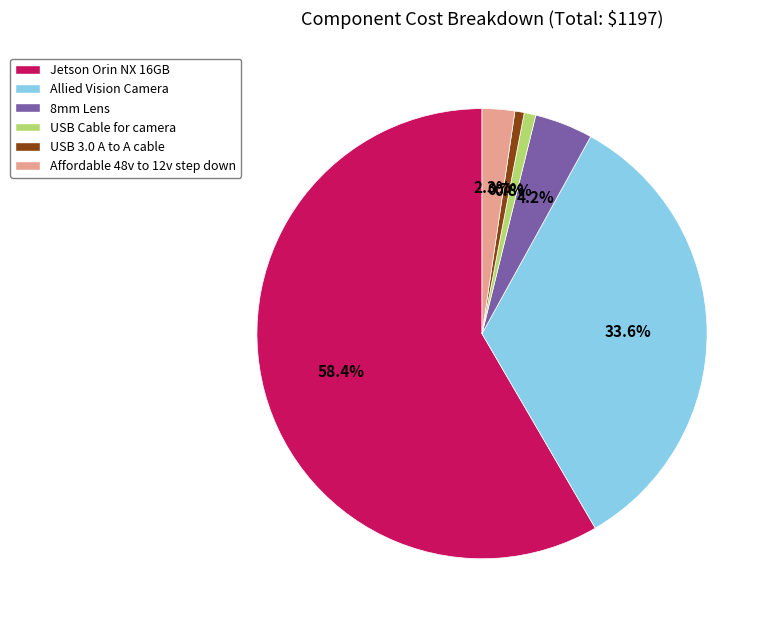

To the nearest percent, what portion does USB Cable for camera represent?

1%